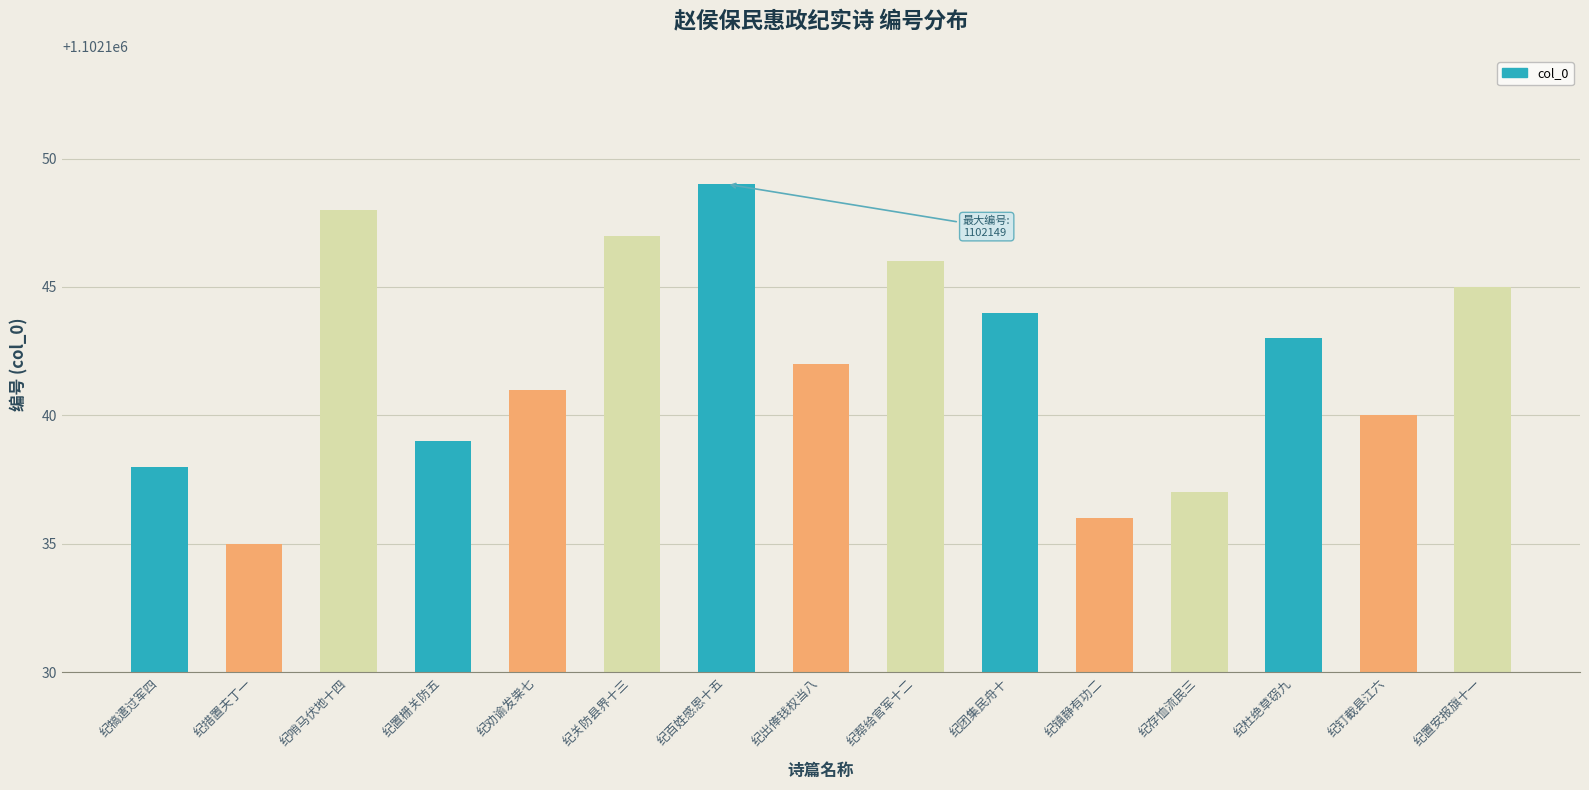

List the labels in order of value, smallest first.

纪措置夫丁一, 纪镇静有功二, 纪存恤流民三, 纪犒遣过军四, 纪置栅关防五, 纪钉截县江六, 纪劝谕发粜七, 纪出俸钱权当八, 纪杜绝草窃九, 纪团集民舟十, 纪置安报旗十一, 纪帮给官军十二, 纪关防县界十三, 纪哨马伏地十四, 纪百姓感恩十五